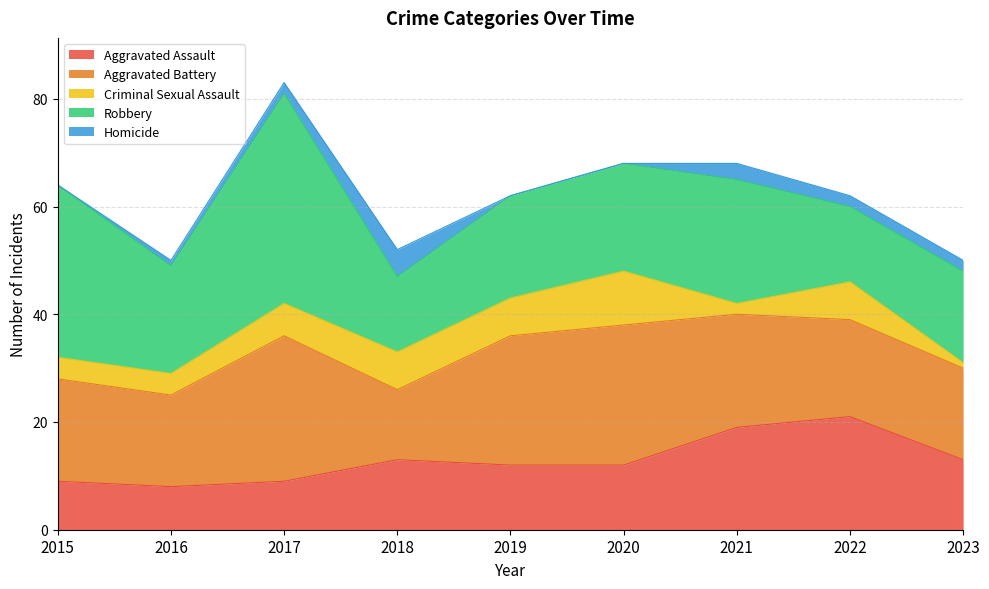

What is the difference between the second highest and second lowest values in the Aggravated Assault series?

10